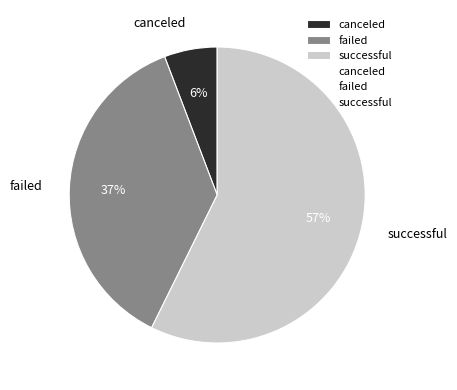

Do canceled and failed together represent more than half of the pie?

No